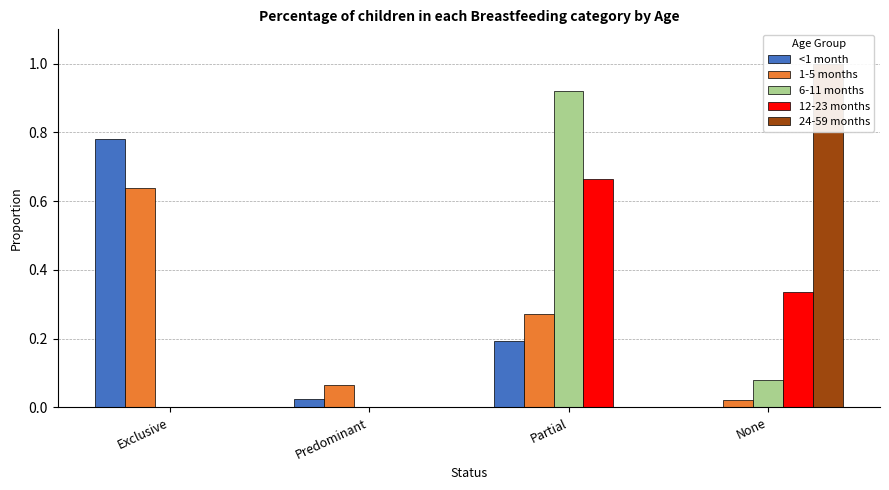

Rank the categories by 12-23 months value from highest to lowest.

Partial, None, Exclusive, Predominant